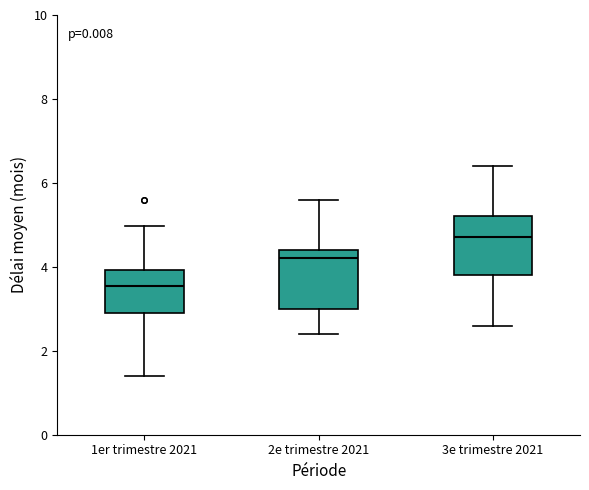

Reading left to right, transcribe this box plot: for each box, give where its median line is, the range the box spans, and where its two whiskers end, as read against the y-axis. The values are not printed on the chart, so give them approximately, as read against the axis.

1er trimestre 2021: median 3.6, box 2.8 to 4.0, whiskers 1.4 to 5.0
2e trimestre 2021: median 4.2, box 3.0 to 4.4, whiskers 2.4 to 5.6
3e trimestre 2021: median 4.8, box 3.8 to 5.2, whiskers 2.6 to 6.4